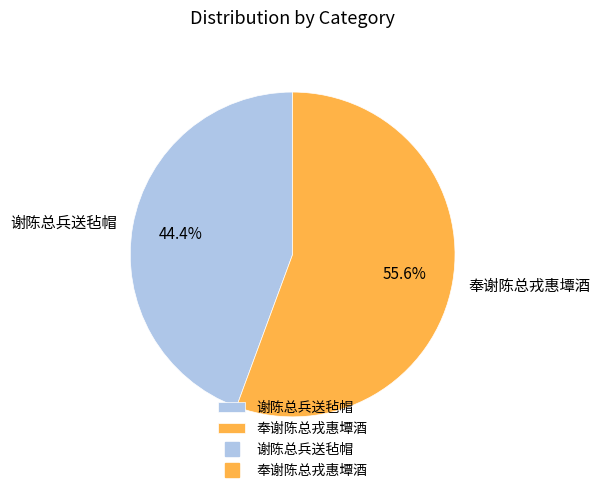

Is the sum of 奉谢陈总戎惠墰酒 and 谢陈总兵送毡帽 greater than half?

Yes